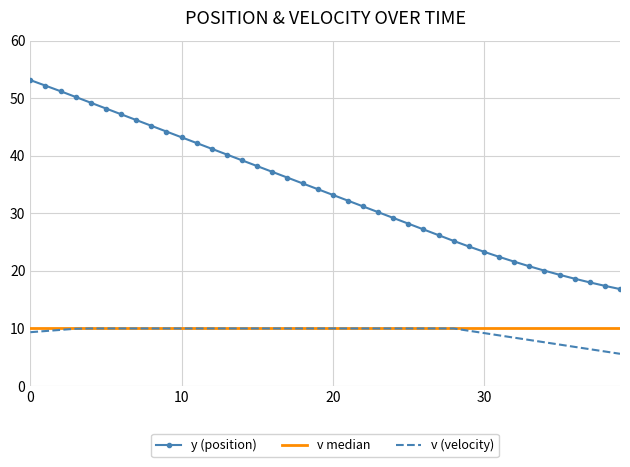

Rank the categories by v value from lowest to highest.

39, 38, 37, 36, 35, 34, 33, 32, 31, 30, 0, 1, 29, 2, 3, 4, 5, 6, 7, 8, 9, 10, 11, 12, 13, 14, 15, 16, 17, 18, 19, 20, 21, 22, 23, 24, 25, 26, 27, 28